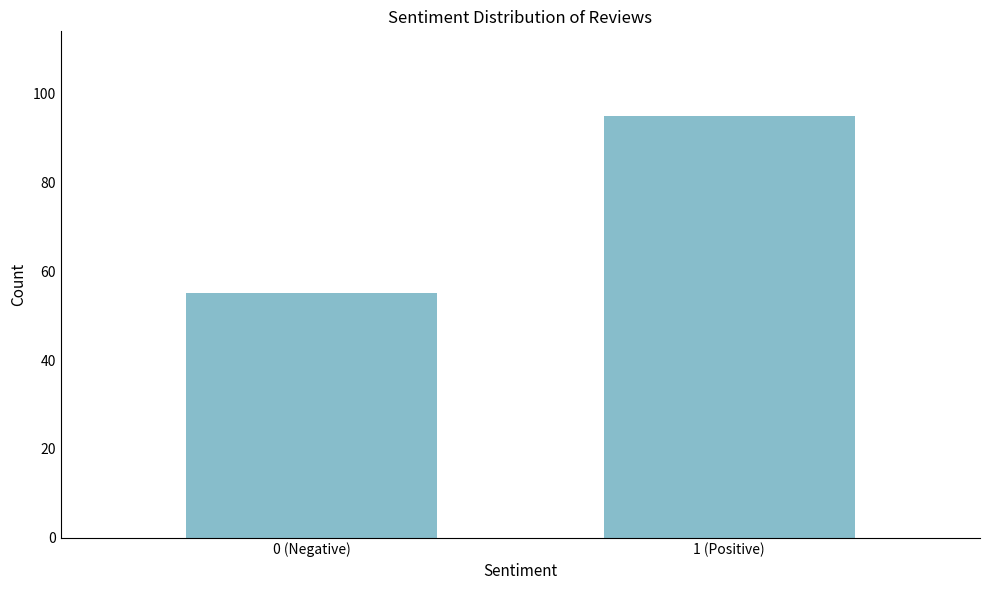

Reading left to right, what are all the values shown in this chart?

55	95